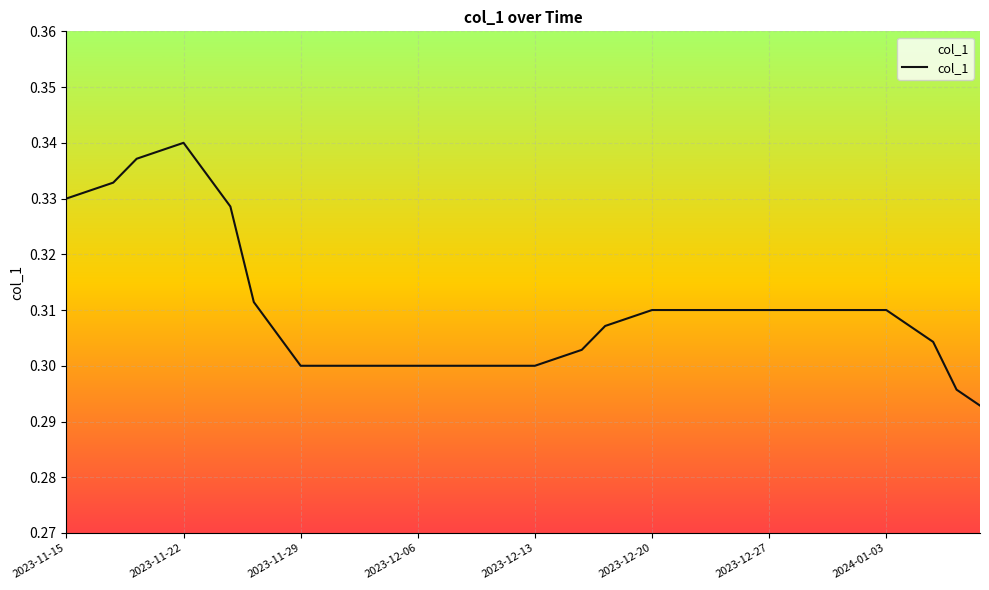

Does the chart have visible grid lines?

Yes